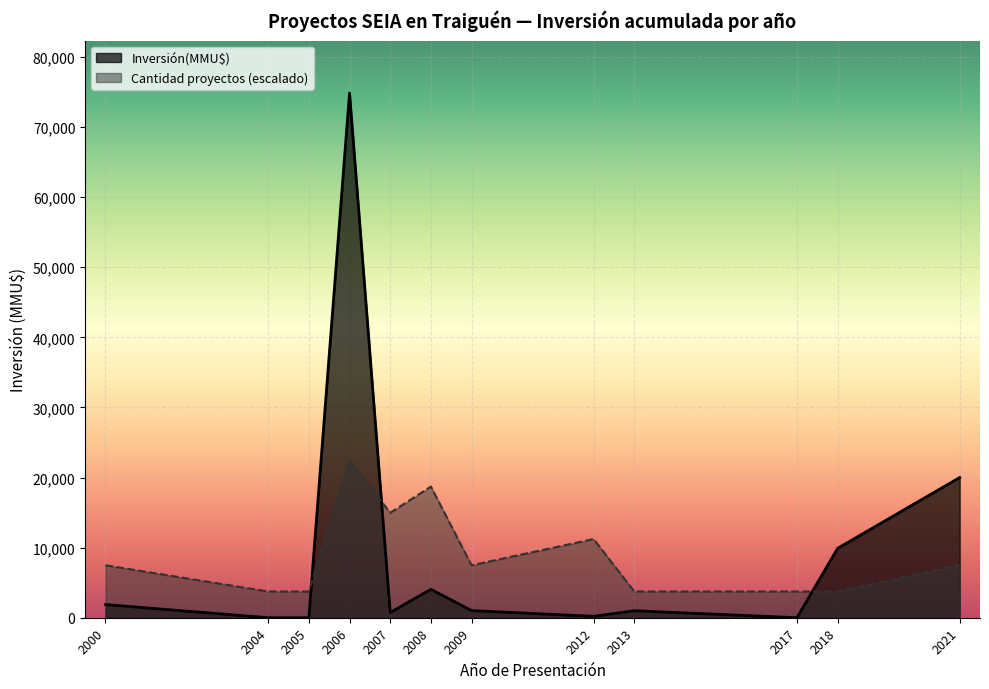

At which category is the sum across all series the highest?

2006